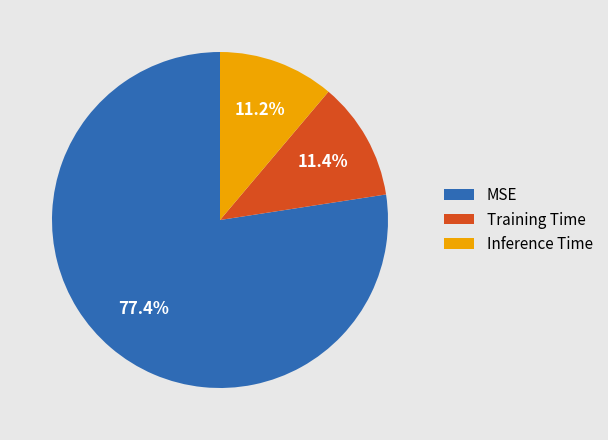

Does MSE account for over 50% of the chart?

Yes